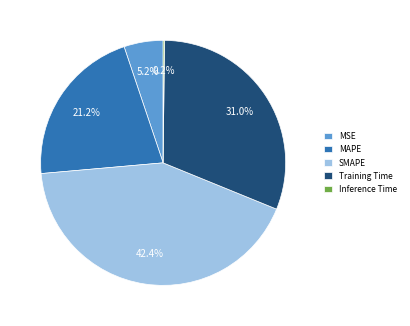

True or false: SMAPE accounts for 29% of the total.

False